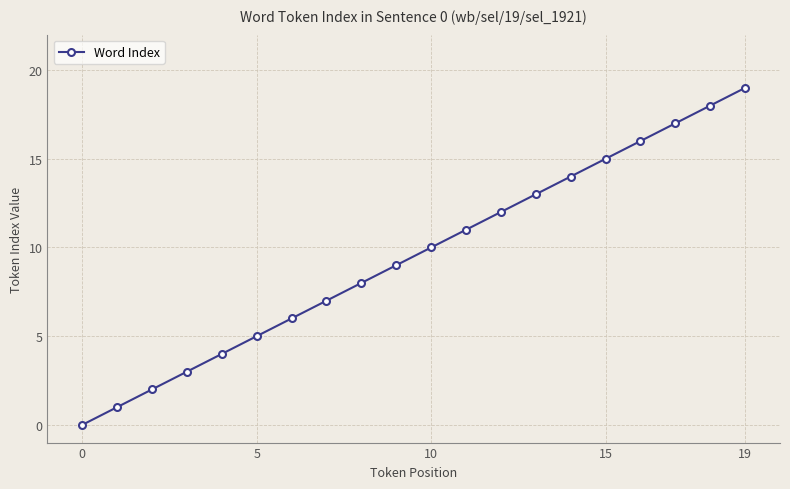

What is the maximum value shown in the chart?

19